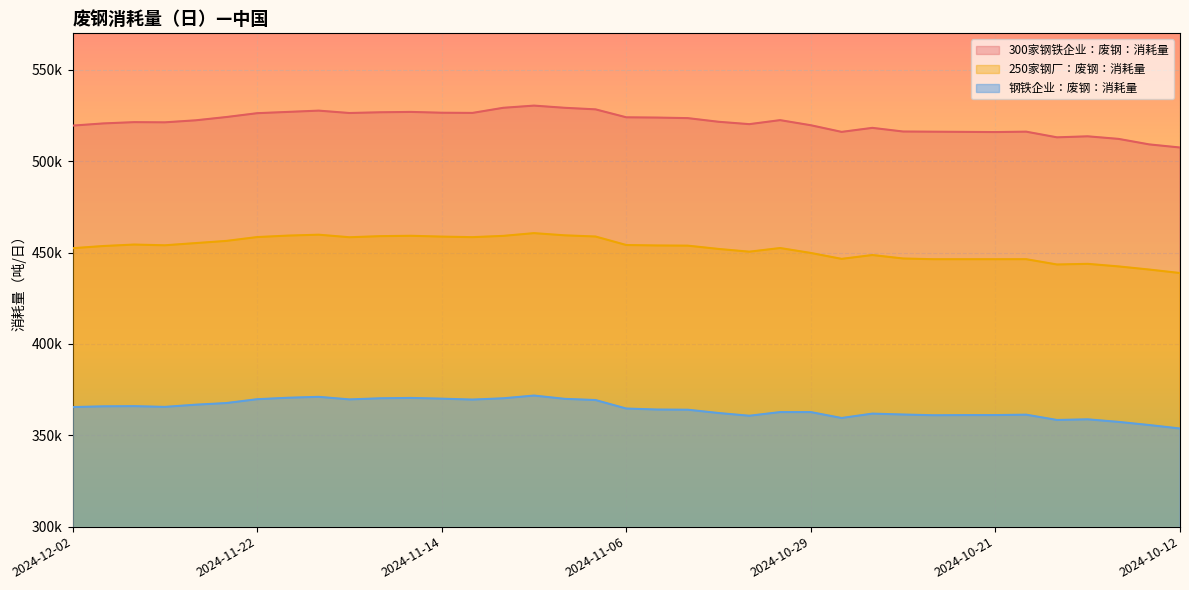

What position from the left is 2024-10-14?

36